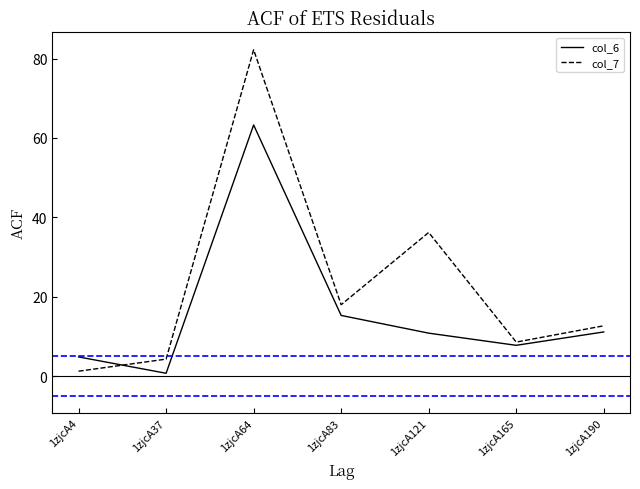

At which label does col_6 reach its peak?

1zjcA64